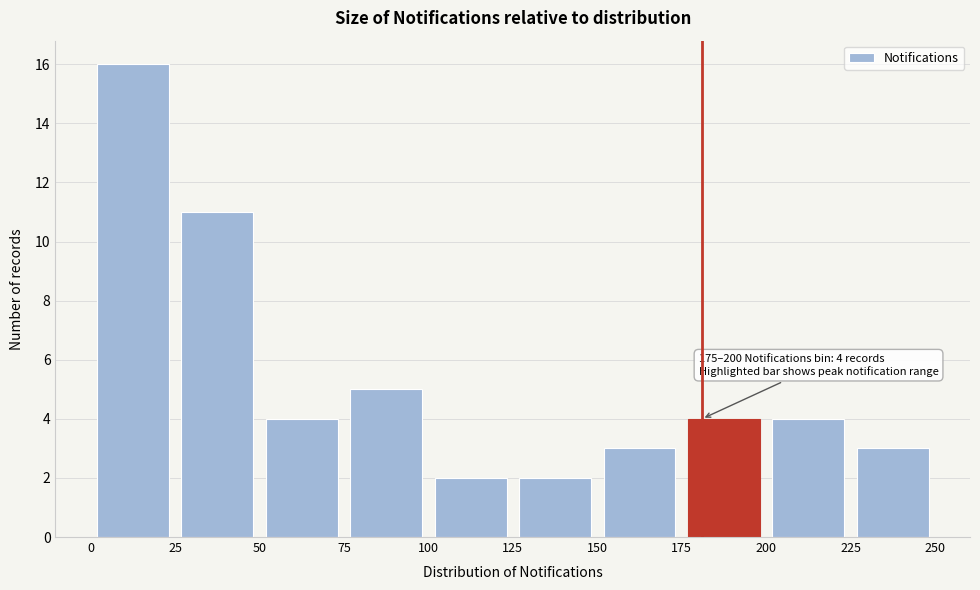

Which range on the x-axis has the tallest bar?

0 to 25